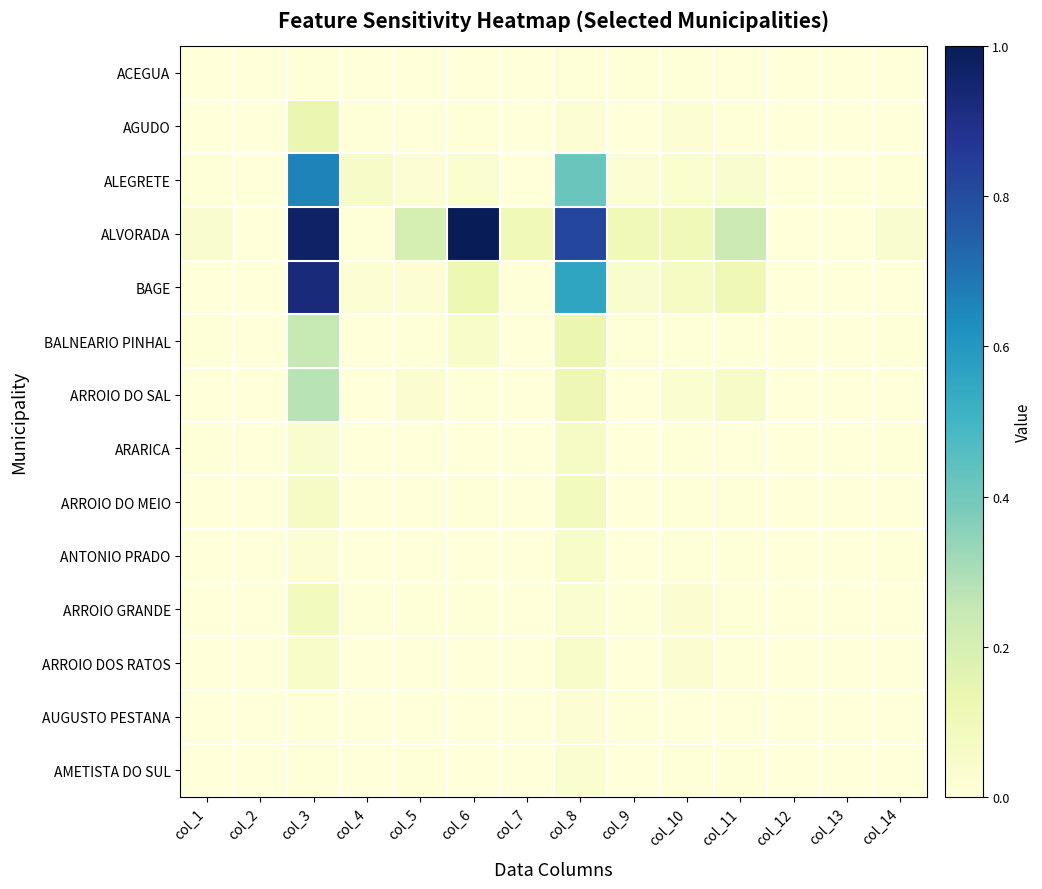

Which has a higher value, col_4 or col_6?

col_4